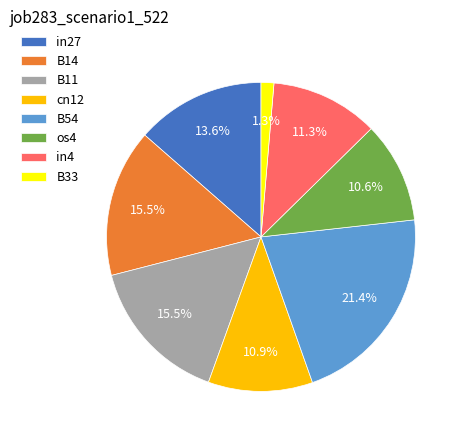

Is it true that os4 is 3% of the pie?

False